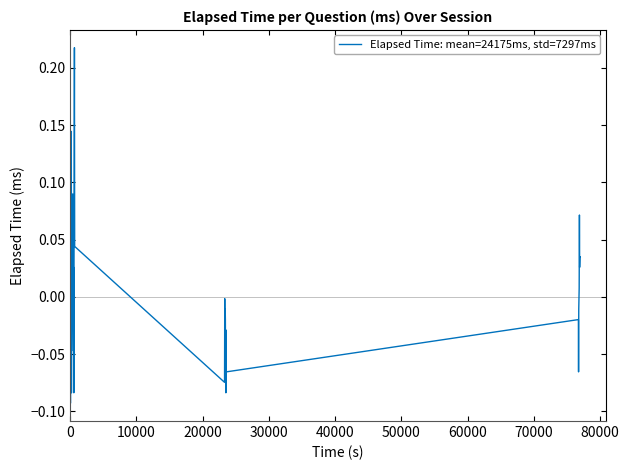

What is the difference between the maximum and minimum values?

0.3